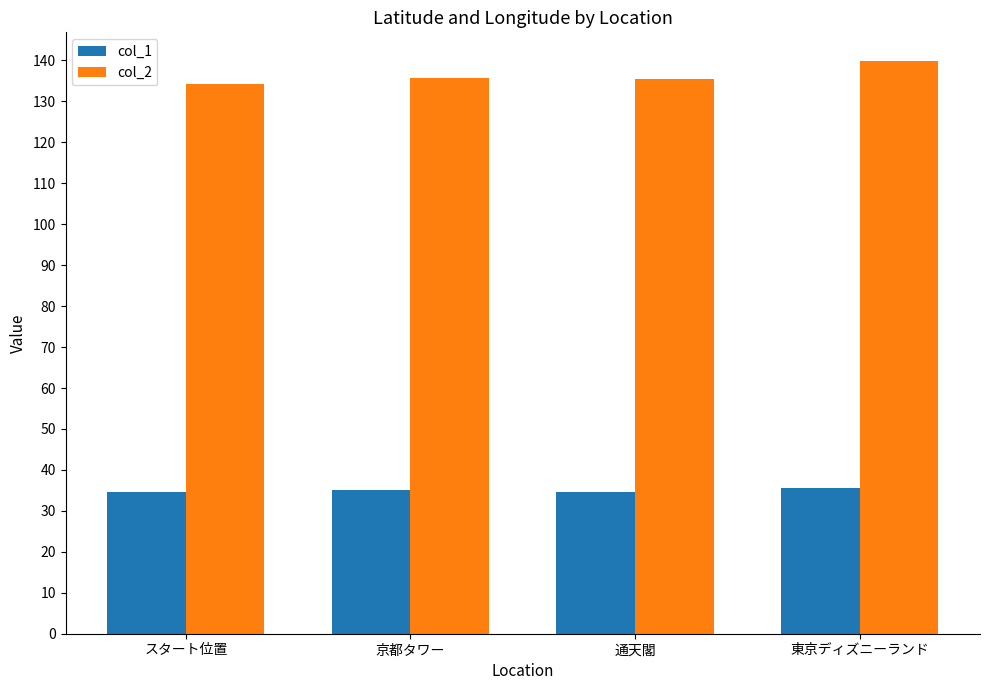

At 京都タワー, list the series in order from smallest to largest.

col_1, col_2